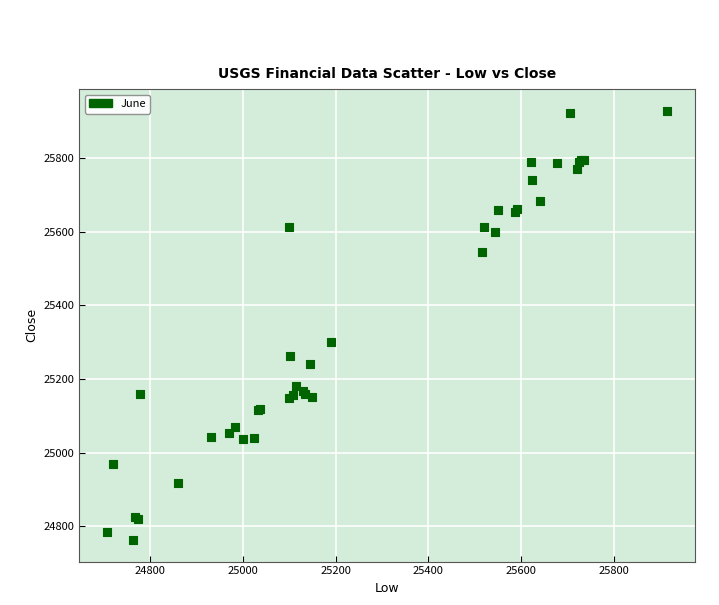

What Y value in the scatter plot is closest to 25345?

25300.0